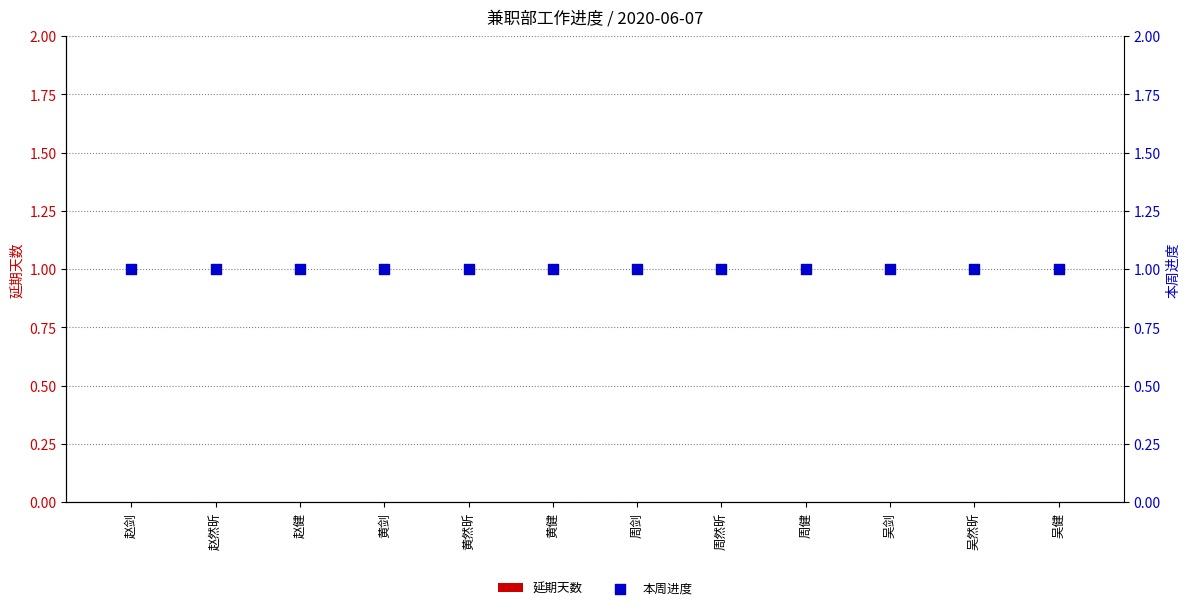

What is the total value across all series at 赵剑?

1